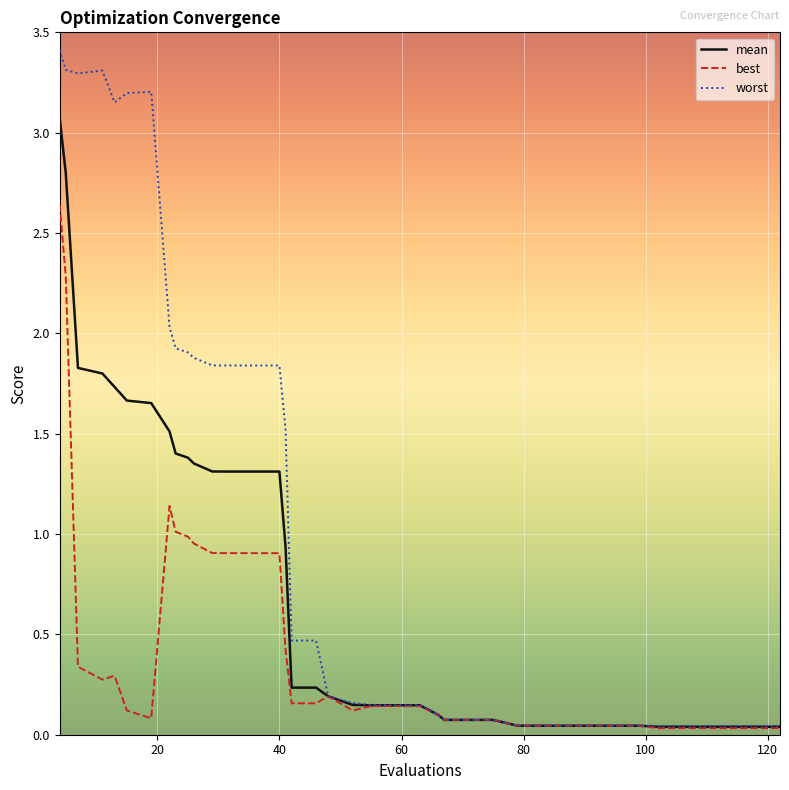

How many lines are shown in the chart?

3